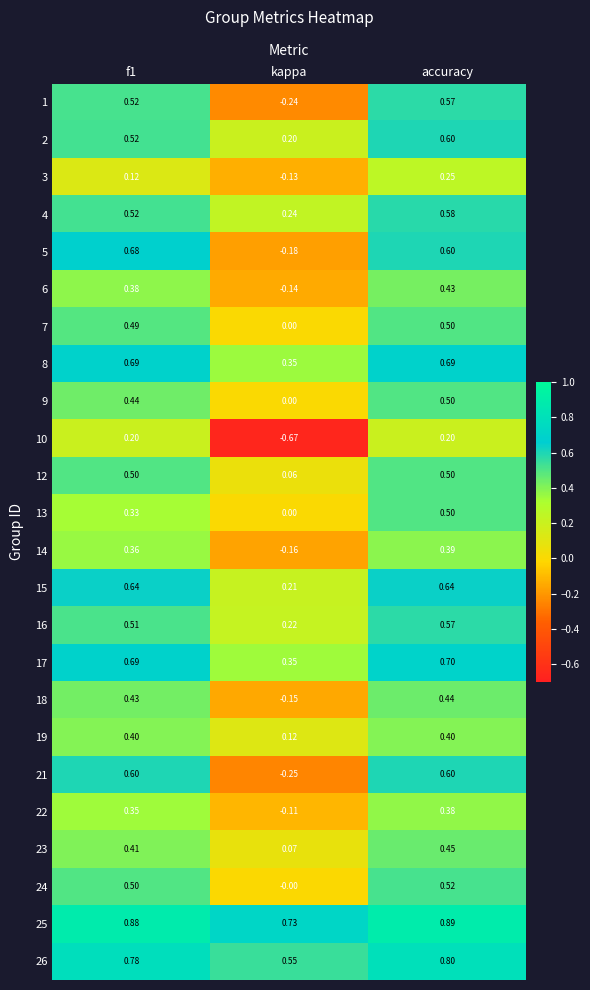

Which category has the lowest value across all series?

kappa